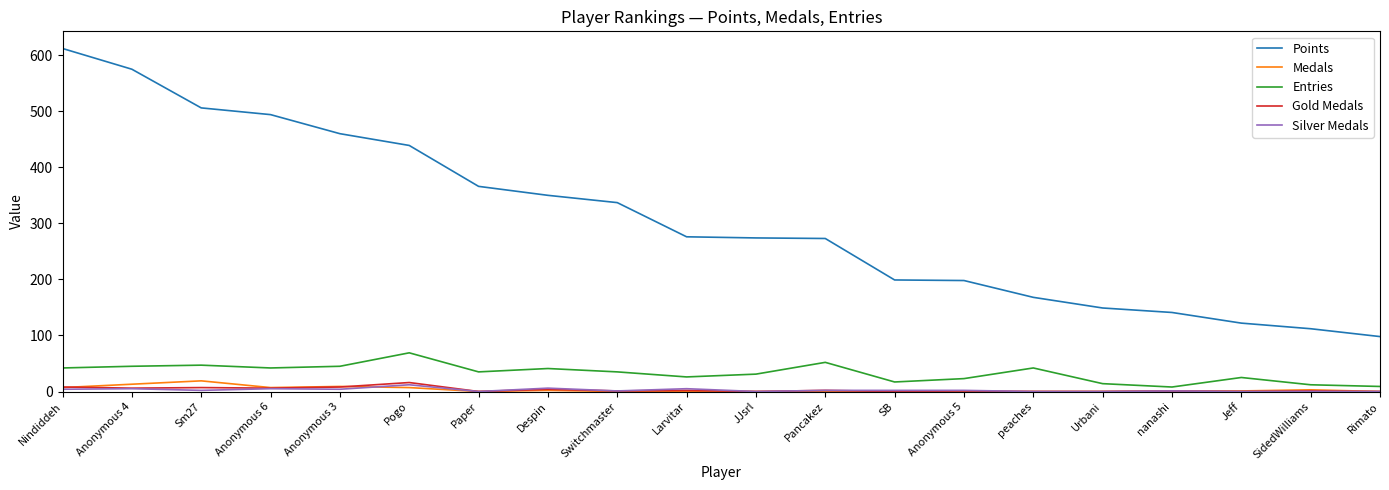

Which series has the widest spread of values?

Points